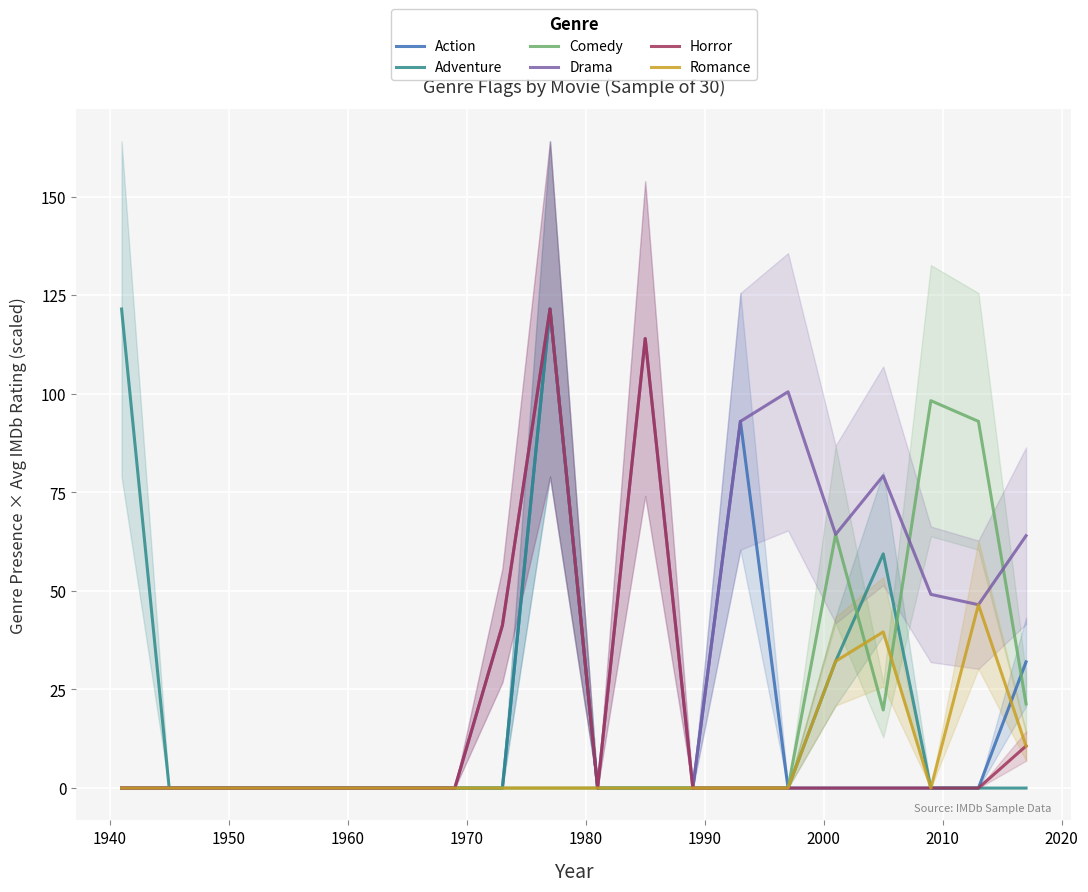

What is the maximum value for Drama?

121.5